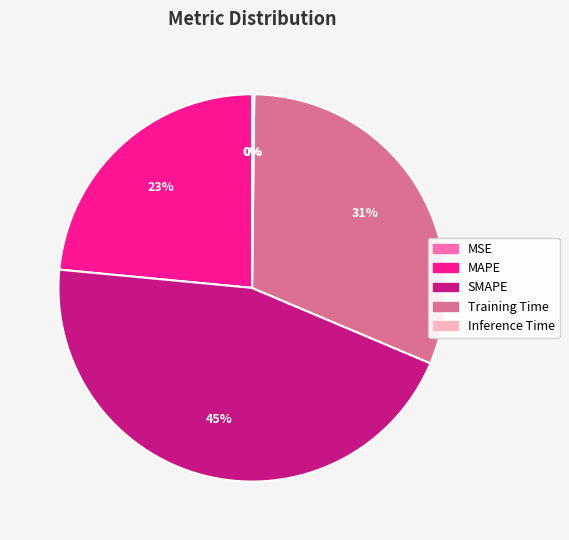

Which slice is the largest?

SMAPE